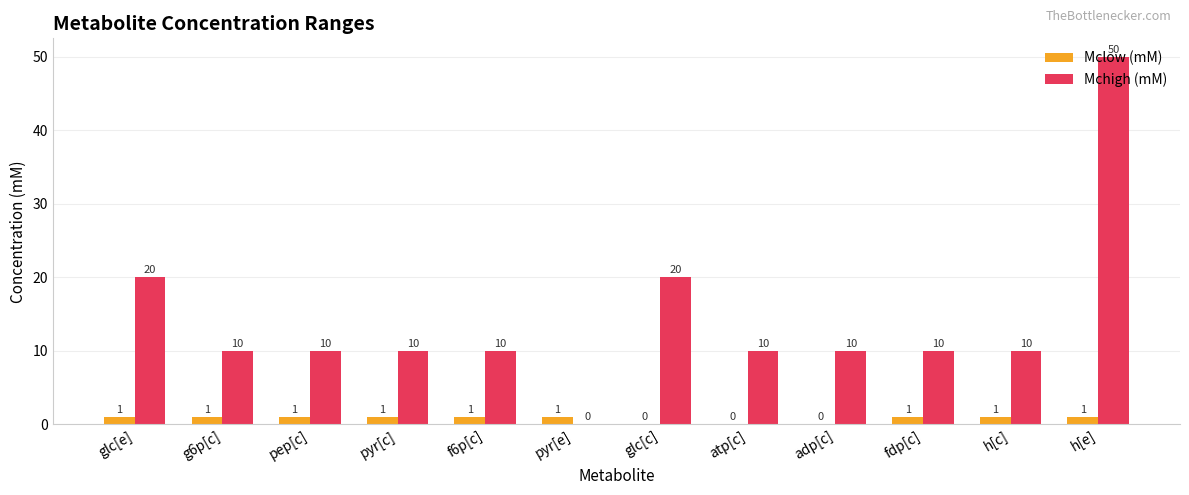

What is the total value across all series at fdp[c]?

11